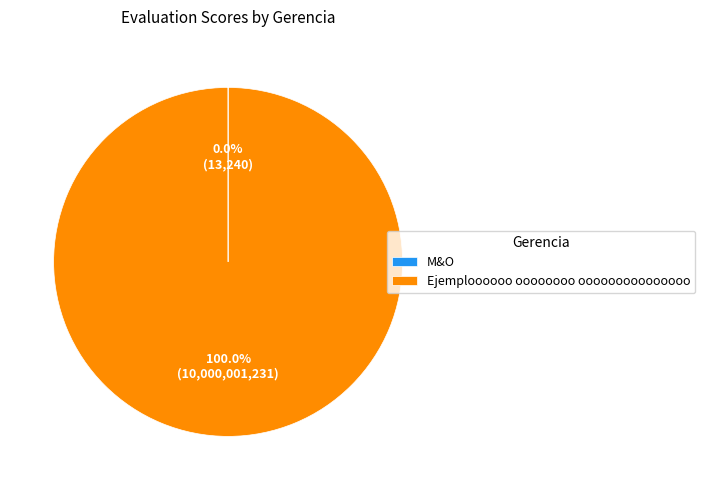

Which category has the biggest portion of the pie?

Ejemploooooo oooooooo ooooooooooooooo